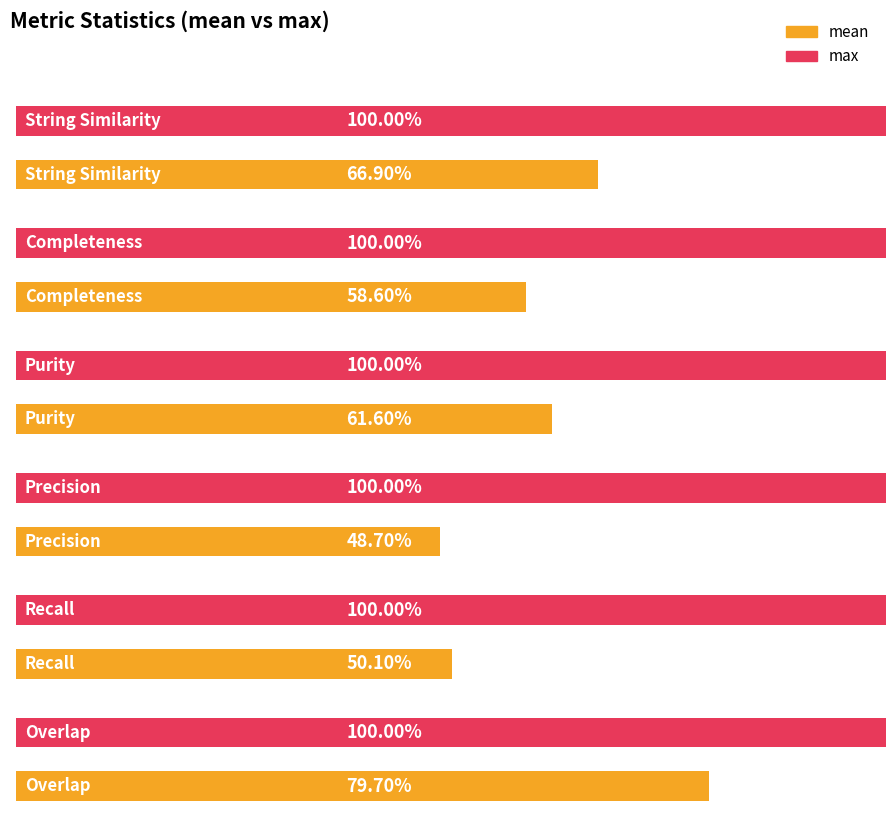

Where is mean nearest to the value 0?

Precision